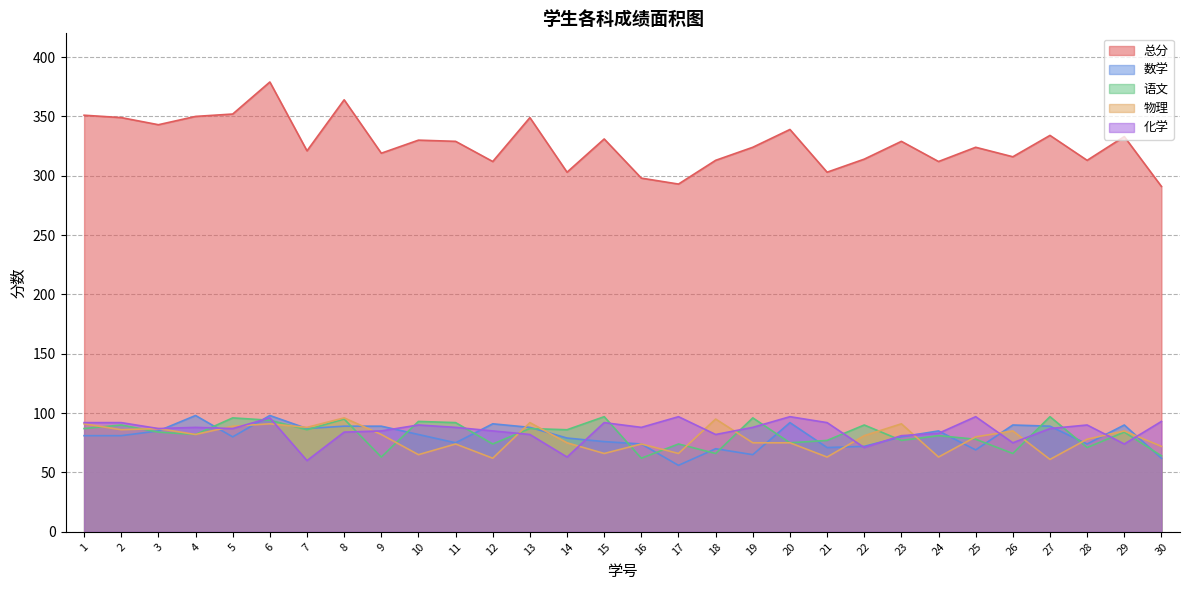

Which series ends up on top after the final intersection of 物理 and 化学?

化学